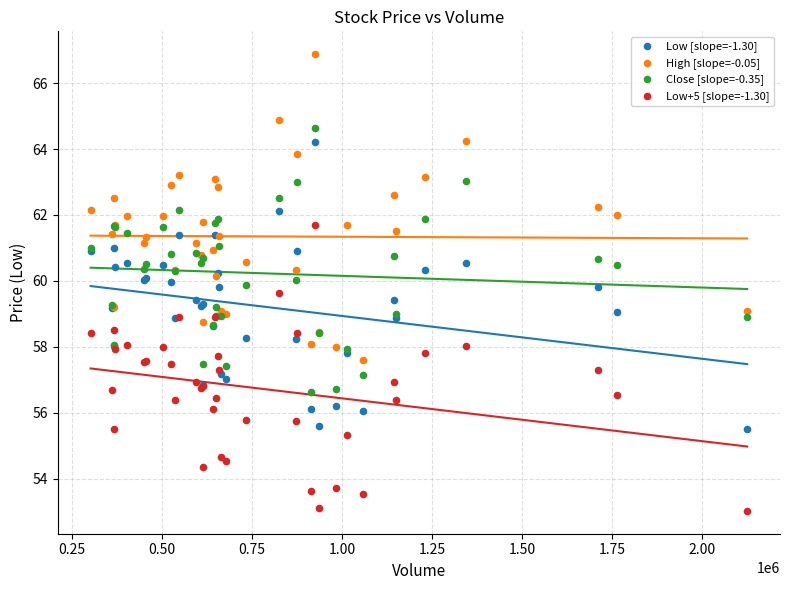

Which series reaches the maximum Y coordinate?

High [slope=-0.05]